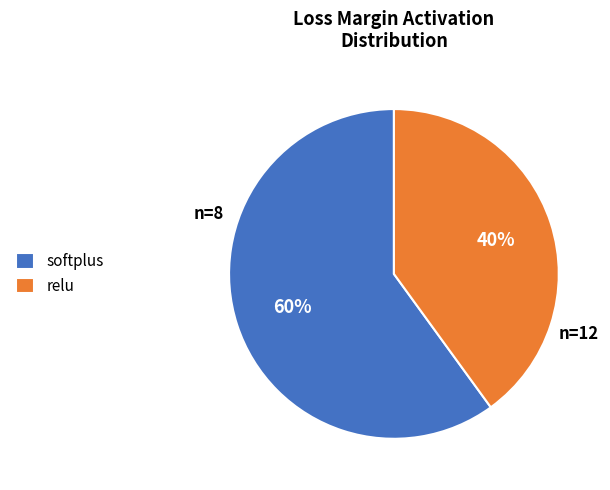

Do relu and softplus together represent more than half of the pie?

Yes